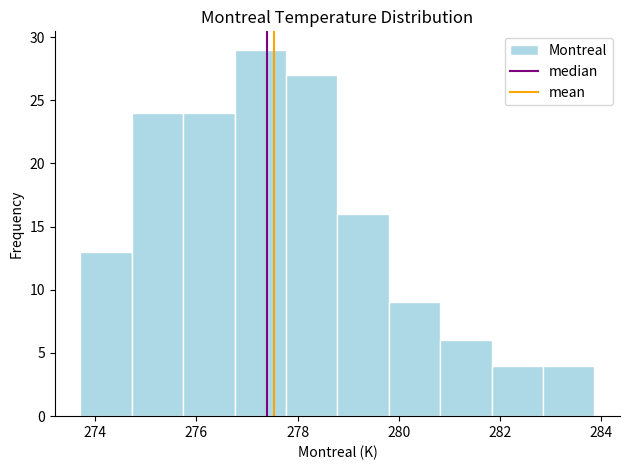

What is the height of the bar covering 278.8 to 279.8 on the x-axis? Neither the bar edges nor the heights are printed on the chart, so give them approximately, as read against the axes.

16